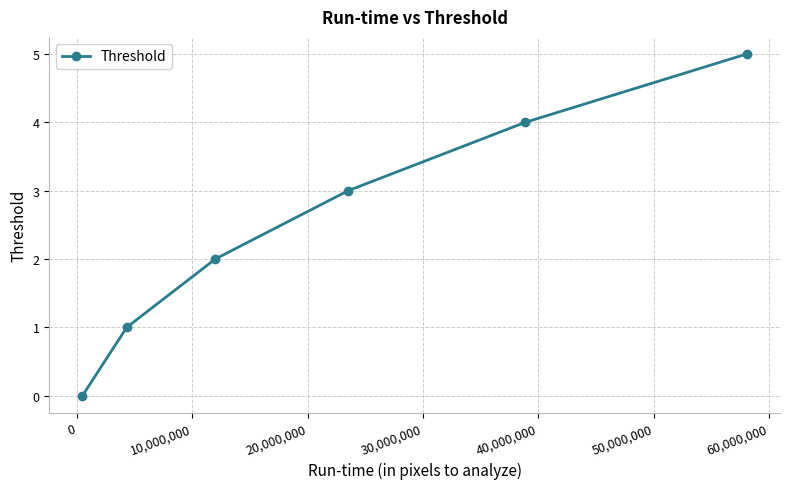

True or false: there are more than 0 points higher than both neighbors.

False